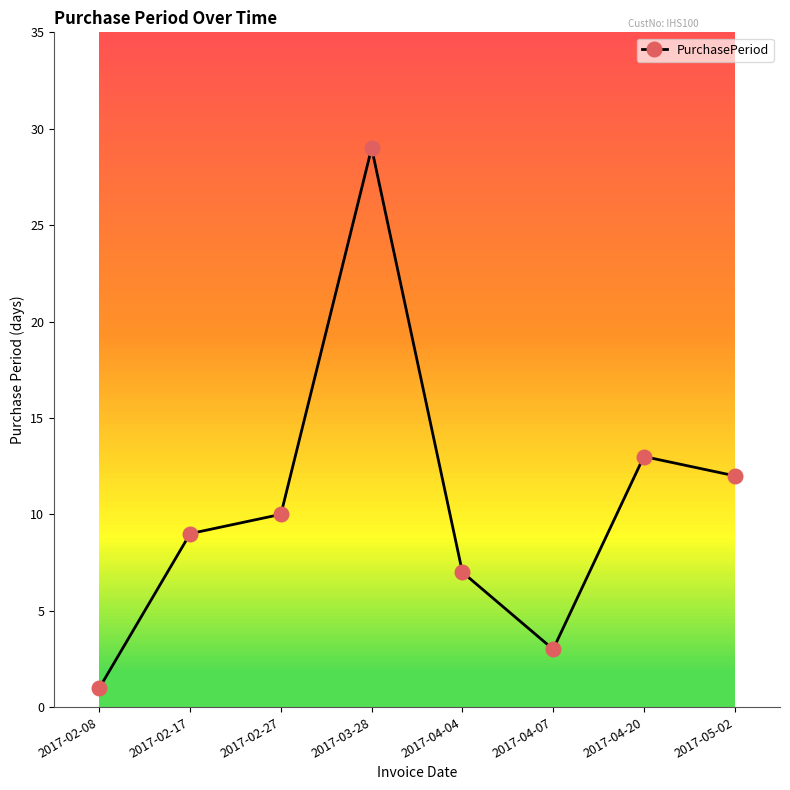

What is the smallest value displayed?

1